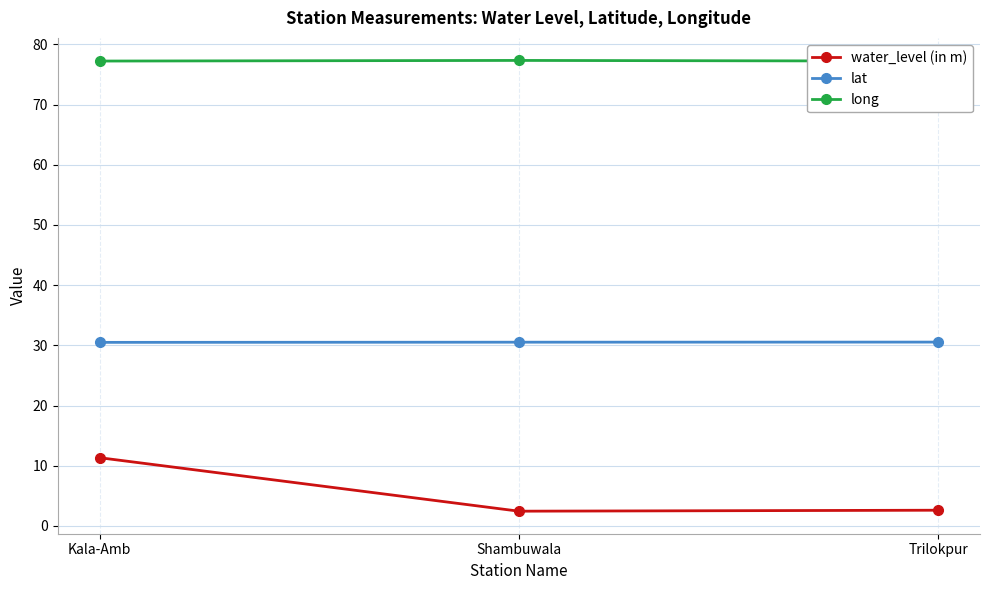

Count the number of data series in this chart.

3